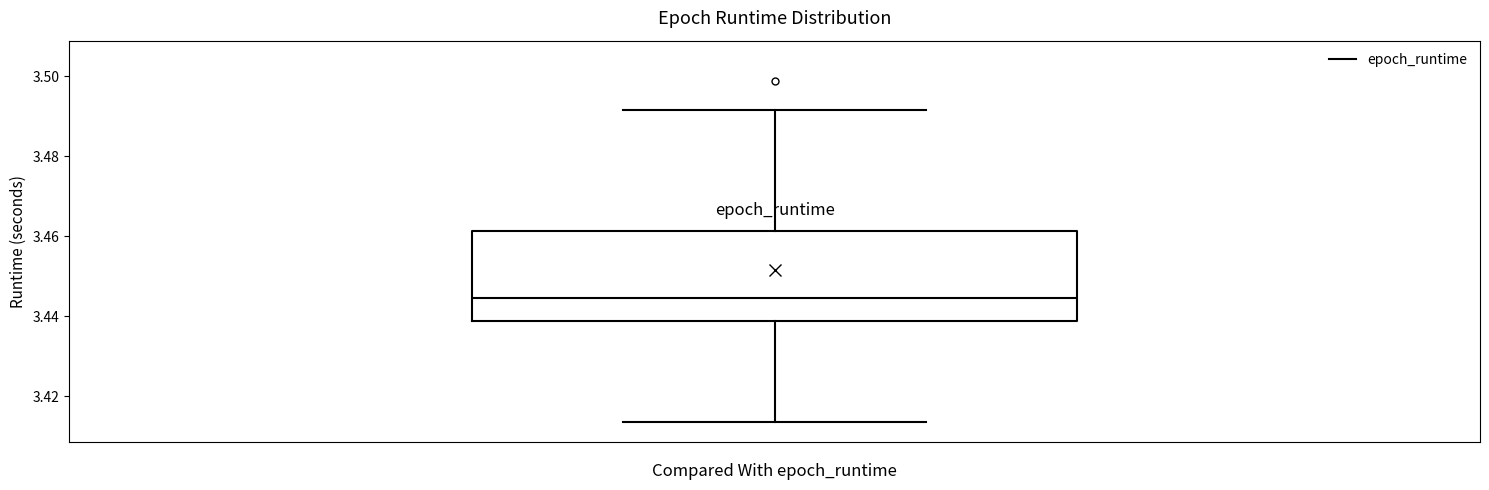

Where is the lower edge of the box on the y-axis? The values are not printed on the chart, so give them approximately, as read against the axis.

3.438